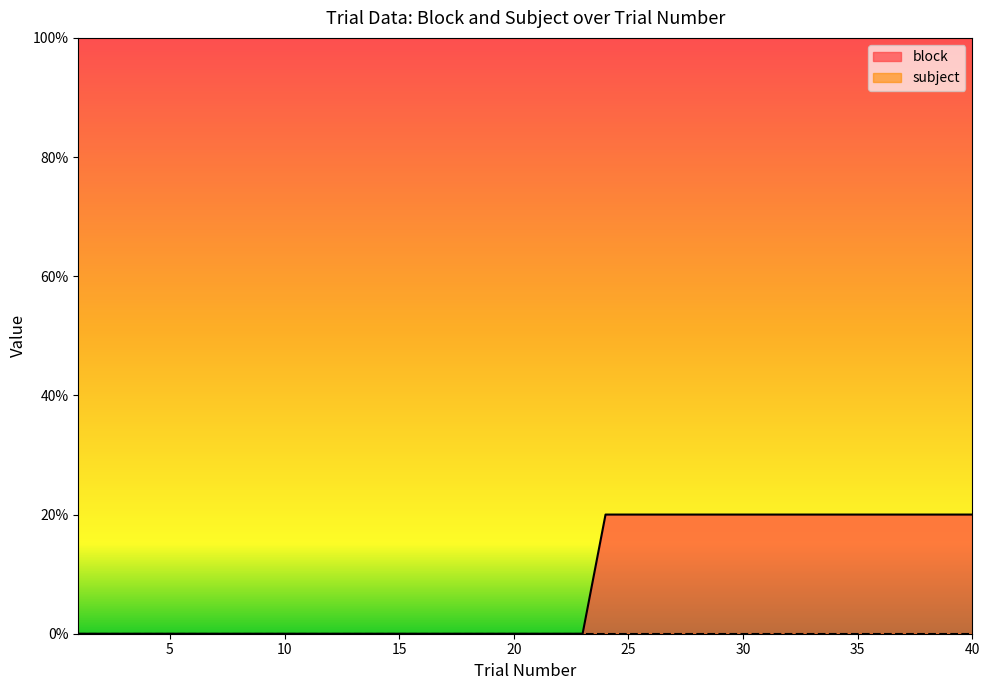

Is it true that the value at 2 is 0.0?

True